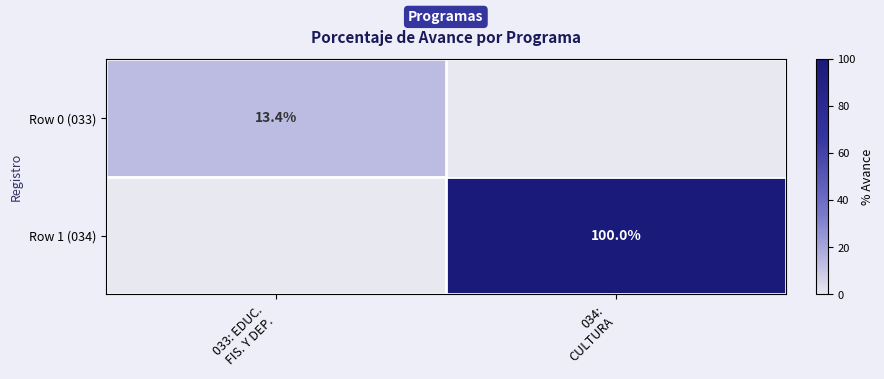

Which series has the widest spread of values?

Row 1 (034)